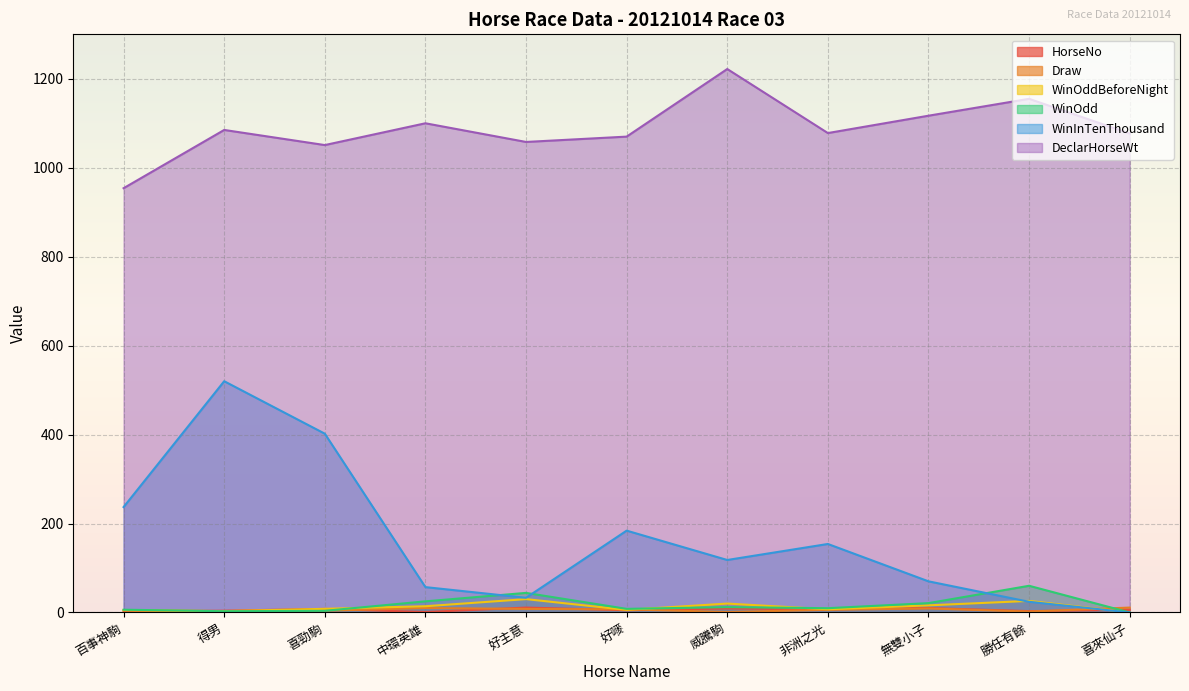

What is the label of the 10th point from the right?

得男